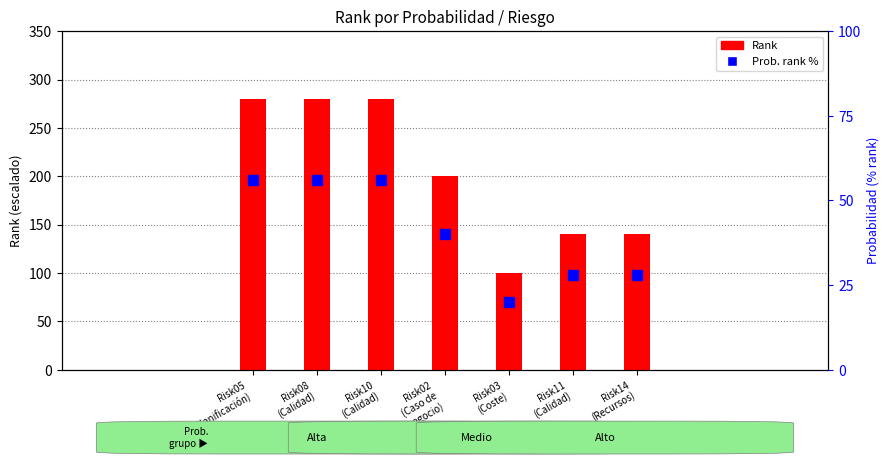

Between Risk05
(Planificación) and Risk10
(Calidad), which is larger?

Risk05
(Planificación)